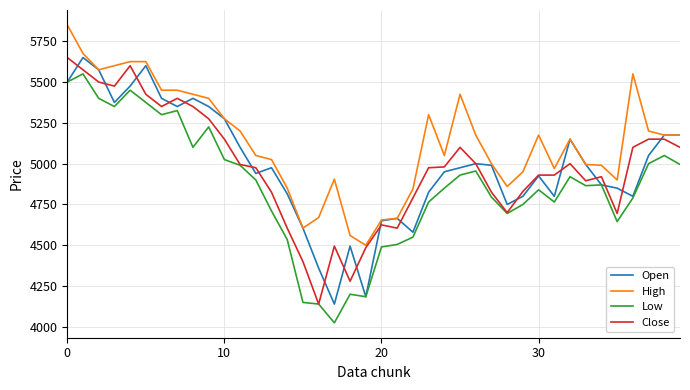

Which series has the largest total across all categories?

High